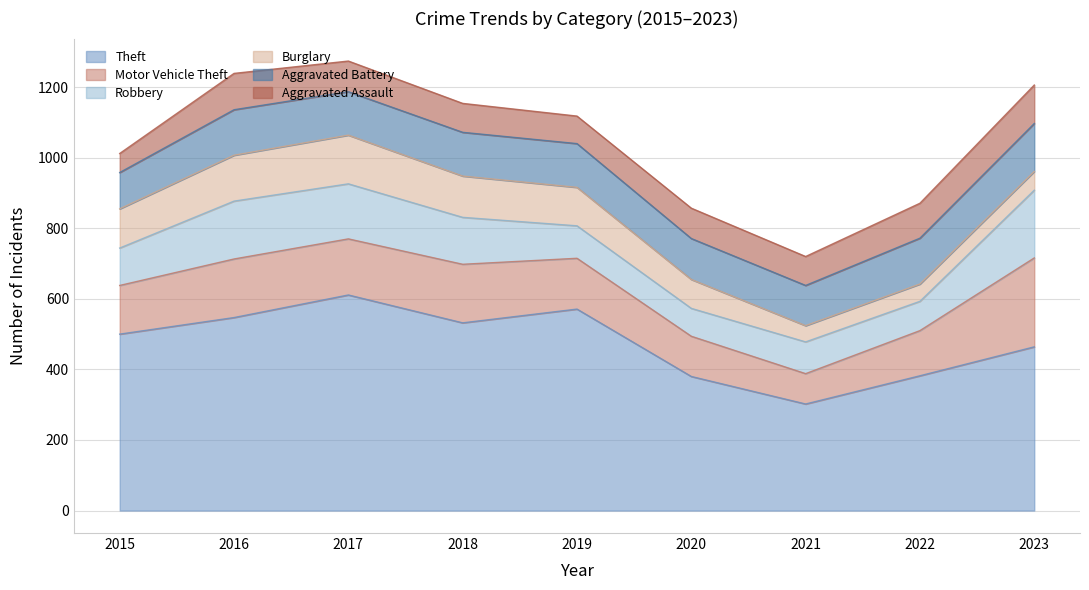

Reading left to right, extract all data points from this chart.

Theft: 2015=500	2016=547	2017=611	2018=532	2019=571	2020=380	2021=302	2022=382	2023=464
Motor Vehicle Theft: 2015=138	2016=166	2017=159	2018=166	2019=144	2020=114	2021=86	2022=128	2023=252
Robbery: 2015=106	2016=164	2017=156	2018=133	2019=92	2020=79	2021=90	2022=83	2023=192
Burglary: 2015=111	2016=130	2017=138	2018=117	2019=109	2020=82	2021=46	2022=49	2023=53
Aggravated Battery: 2015=103	2016=129	2017=123	2018=124	2019=124	2020=116	2021=114	2022=130	2023=136
Aggravated Assault: 2015=54	2016=103	2017=87	2018=82	2019=78	2020=86	2021=82	2022=99	2023=109